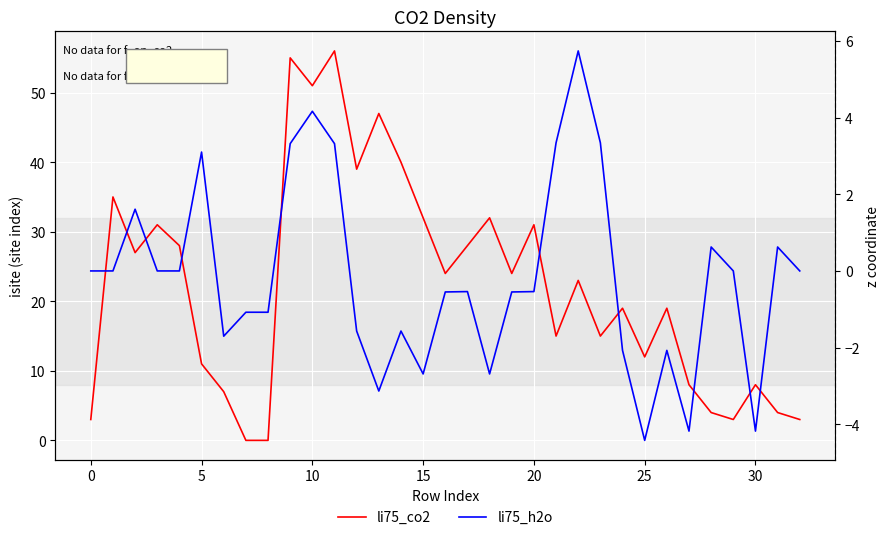

What is the spread (max minus min) of values at 24?

21.1